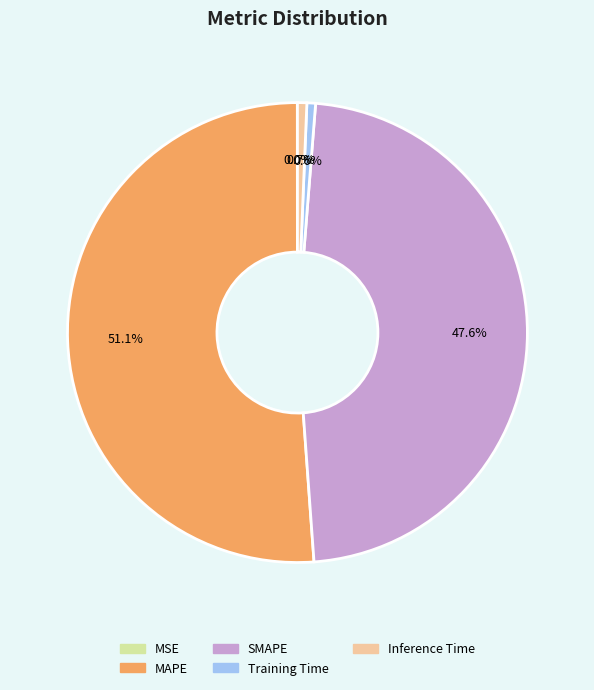

To the nearest percent, what is the difference between the largest and smallest slice percentages?

51%